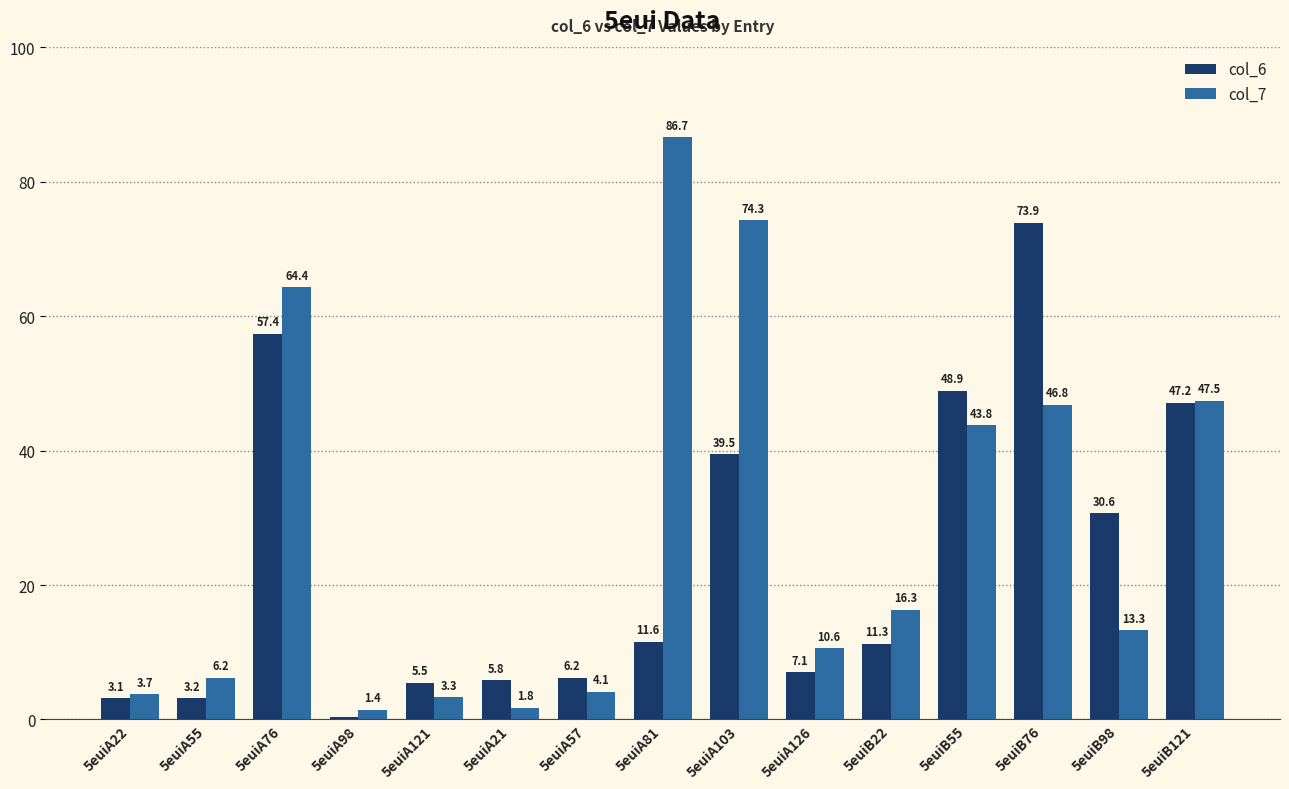

What is the approximate value of col_6 at 5euiA121?

5.5